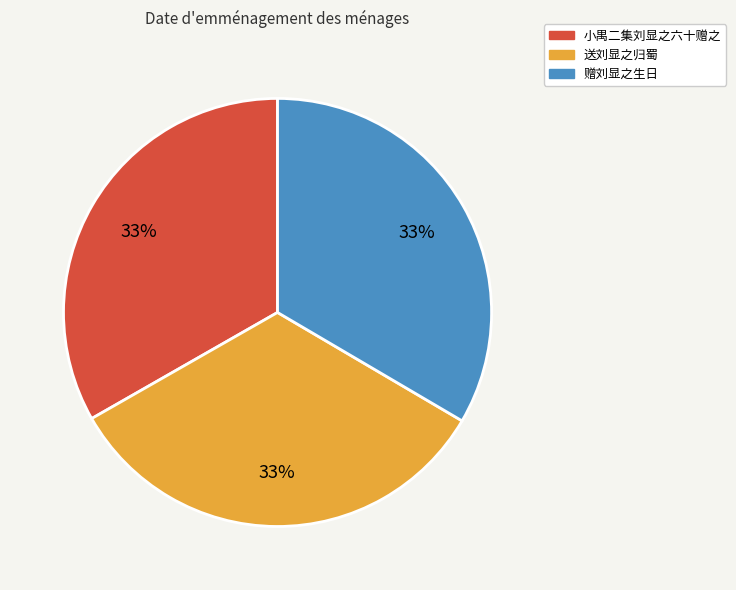

Is it true that 送刘显之归蜀 is 33% of the pie?

True